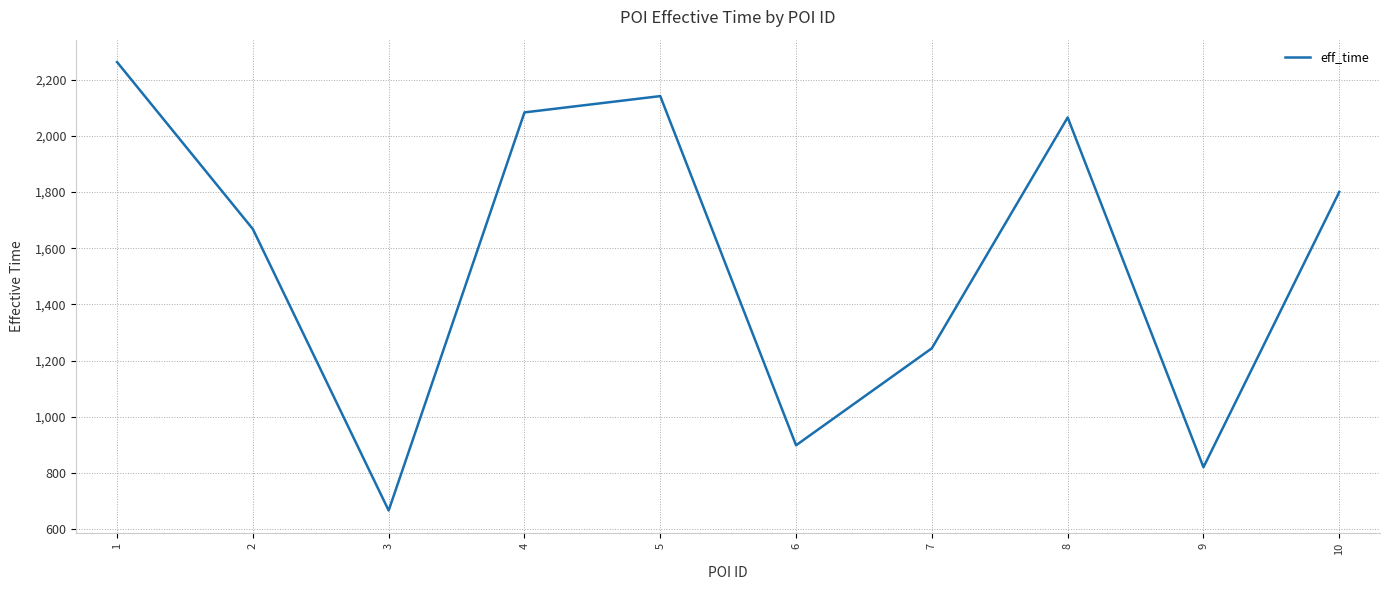

What is the change in value from 1 to 6?

-1363